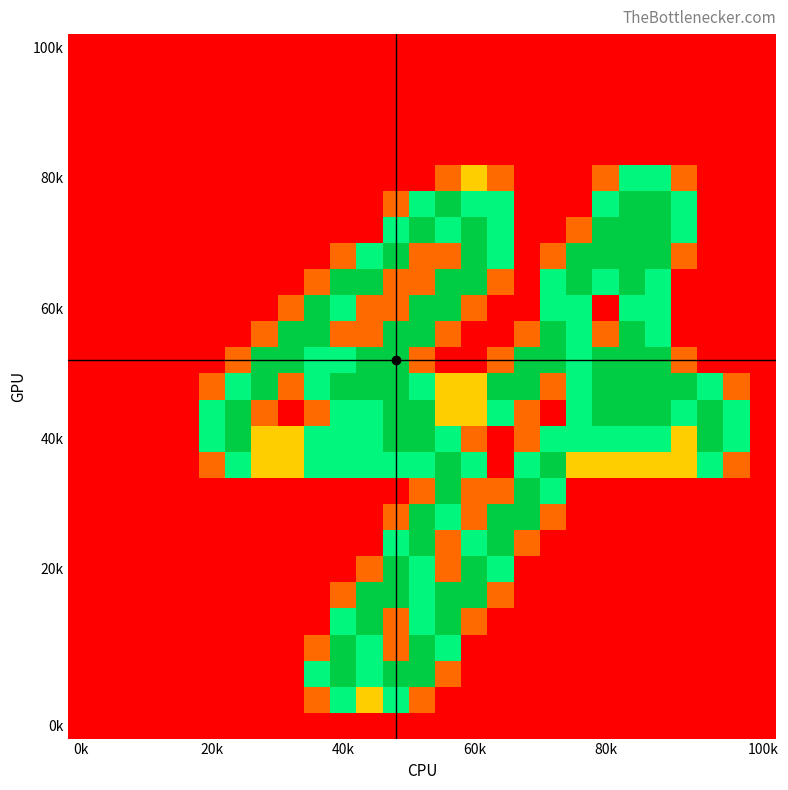

How many data points does each series have?

27